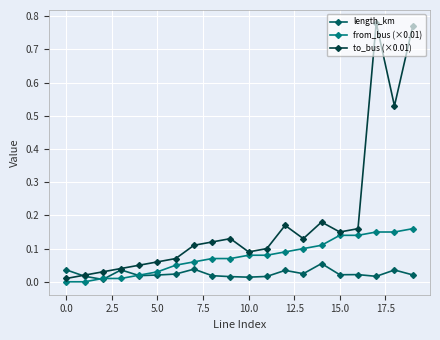

List the series in order of their overall mean, lowest first.

length_km, from_bus (×0.01), to_bus (×0.01)